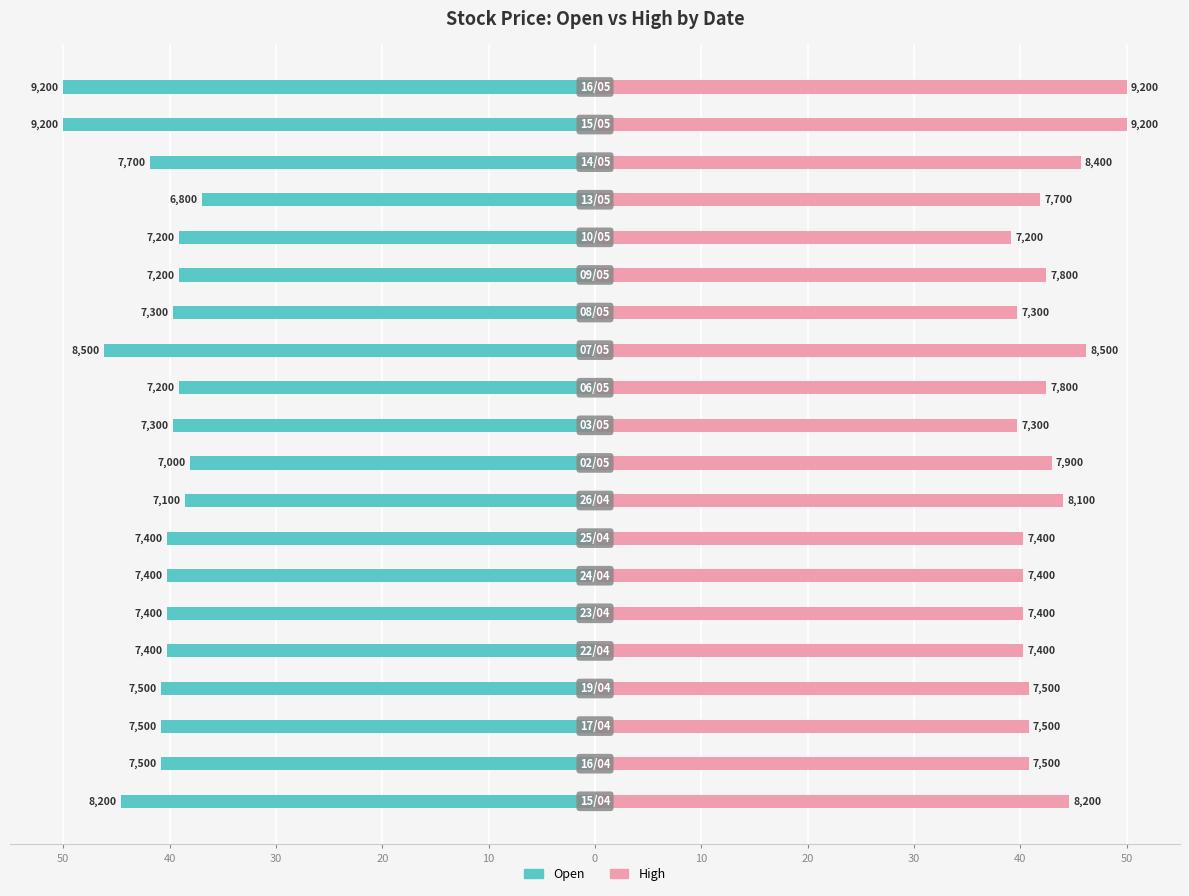

How many groups of bars are there?

20